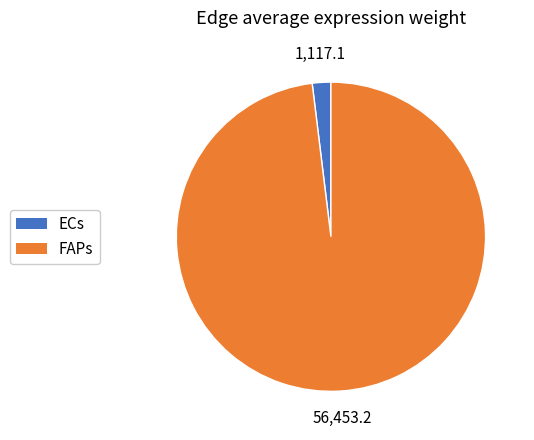

What is the smallest slice in the pie chart?

ECs